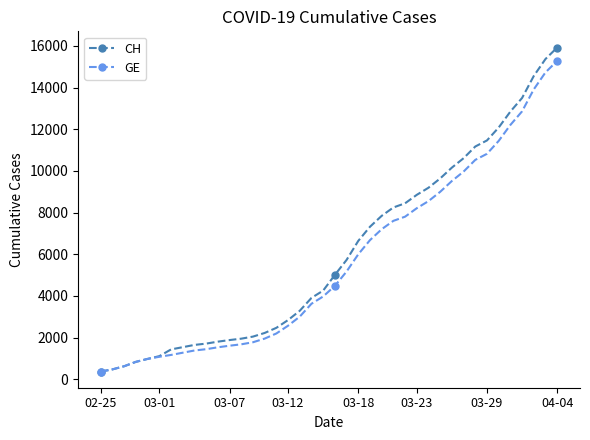

What is the minimum value for CH?

375